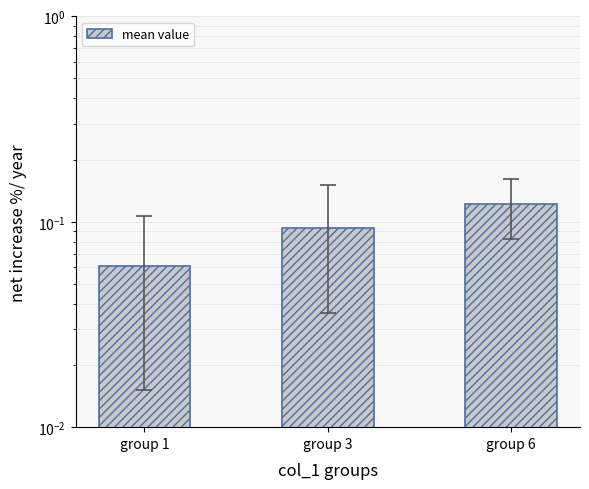

How many data points does each series have?

3